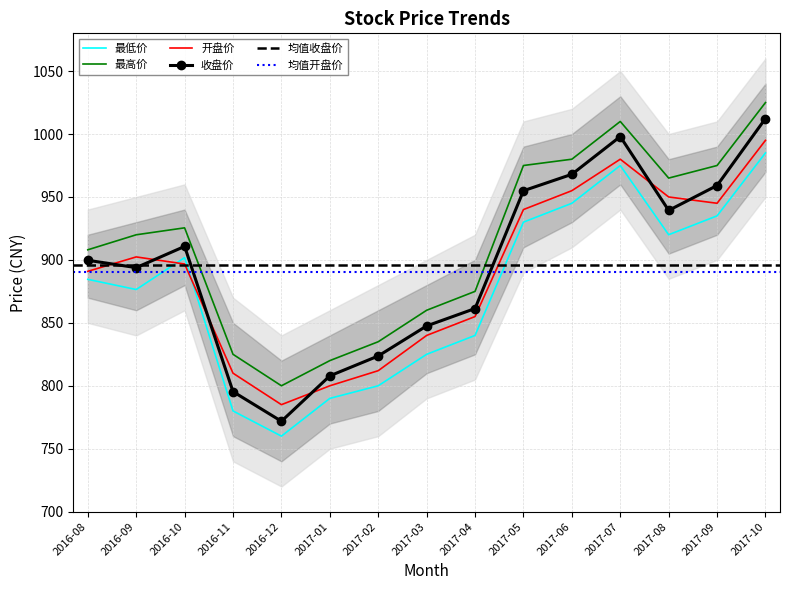

What is the label of the 8th point from the left?

2017-03